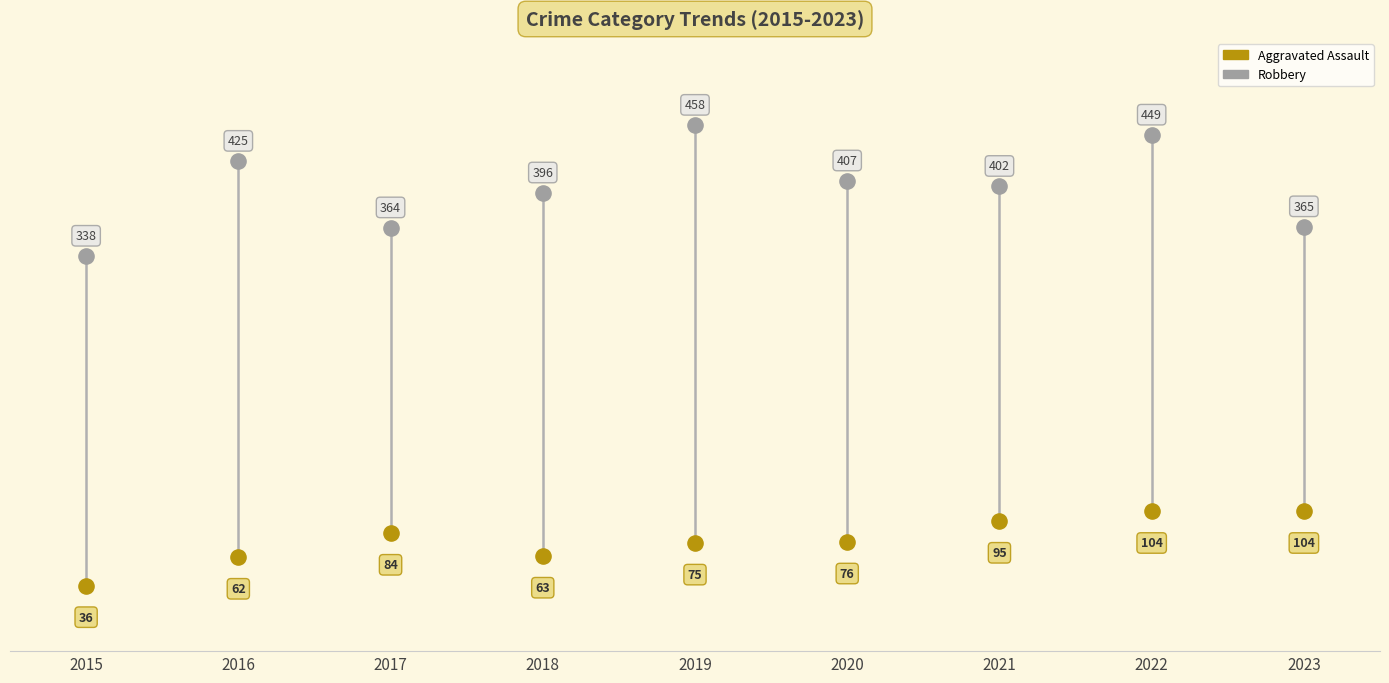

Which series has the widest spread of Y values?

Robbery